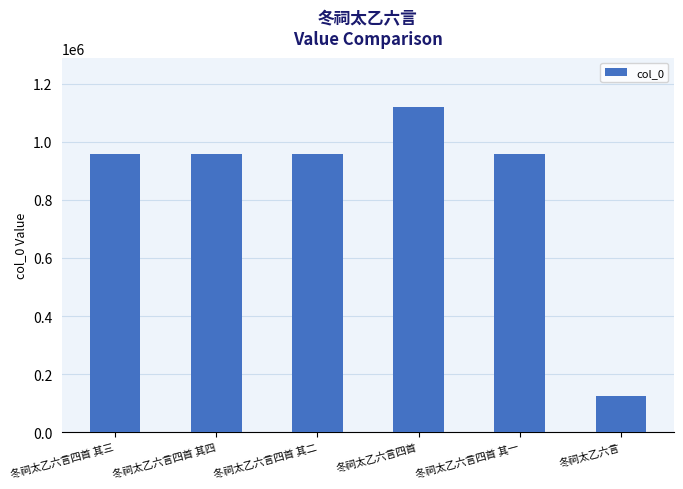

What is the difference between the second highest and minimum values?

833531